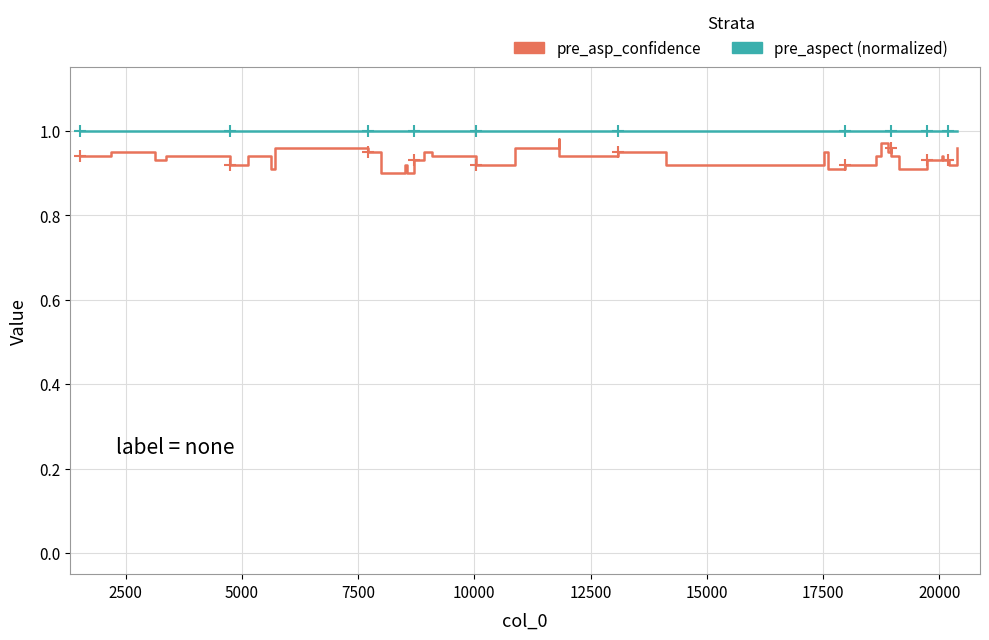

Which series has the largest total across all categories?

pre_aspect (normalized)